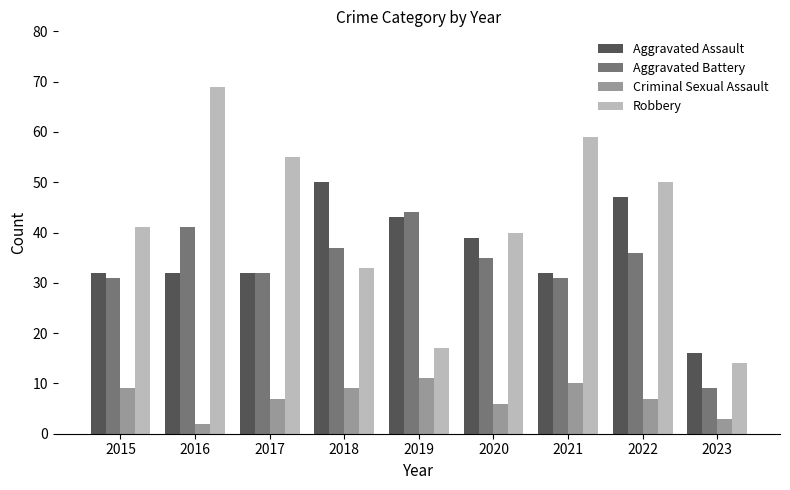

What is the spread (max minus min) of values at 2016?

67